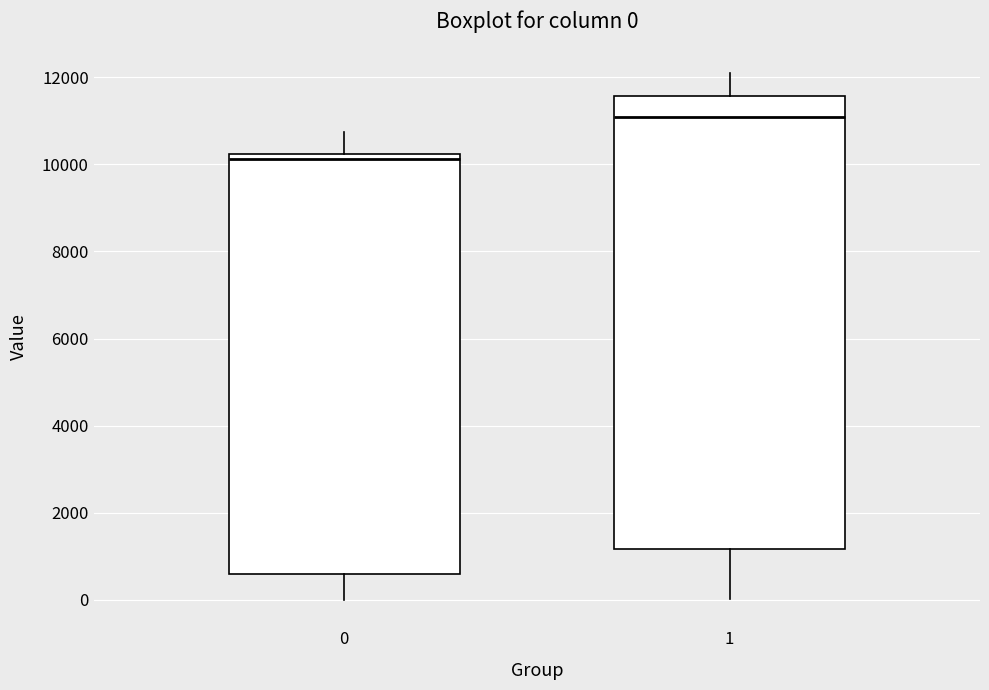

Which box has the lowest median line?

0